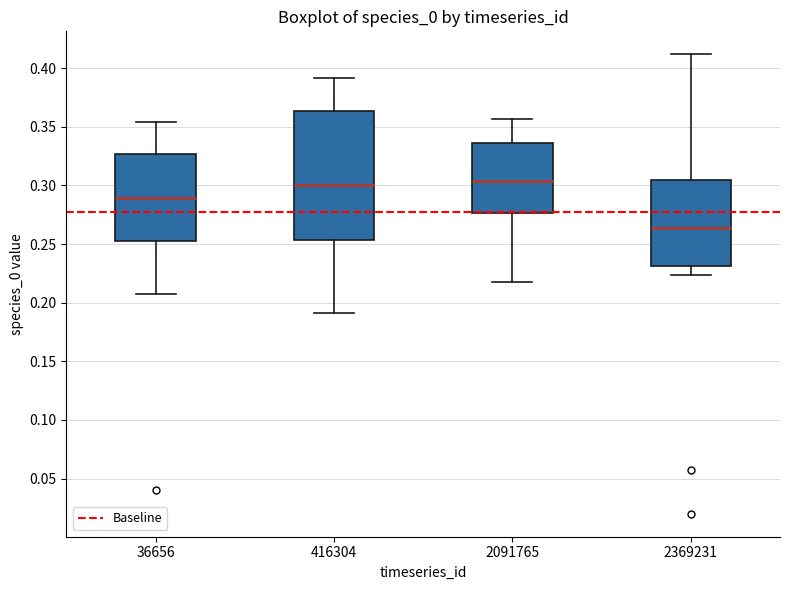

Where does the median line of the box at x = 36656 sit on the y-axis? The values are not printed on the chart, so give them approximately, as read against the axis.

0.290